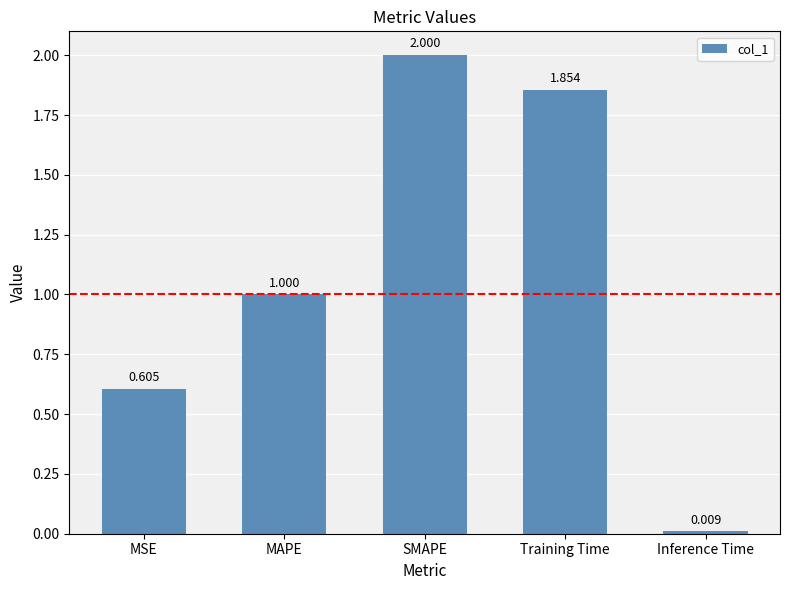

What position from the left is Training Time?

4